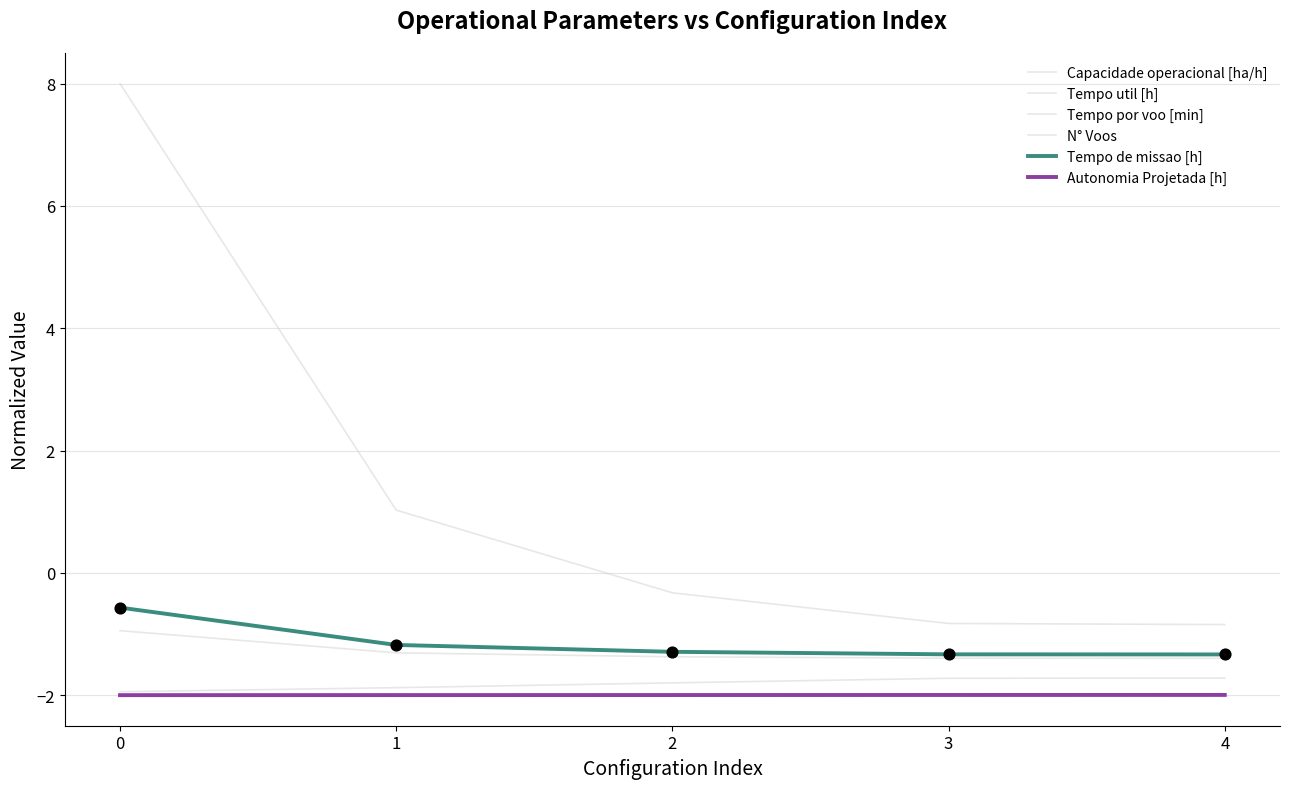

Which series has the largest total across all categories?

N° Voos